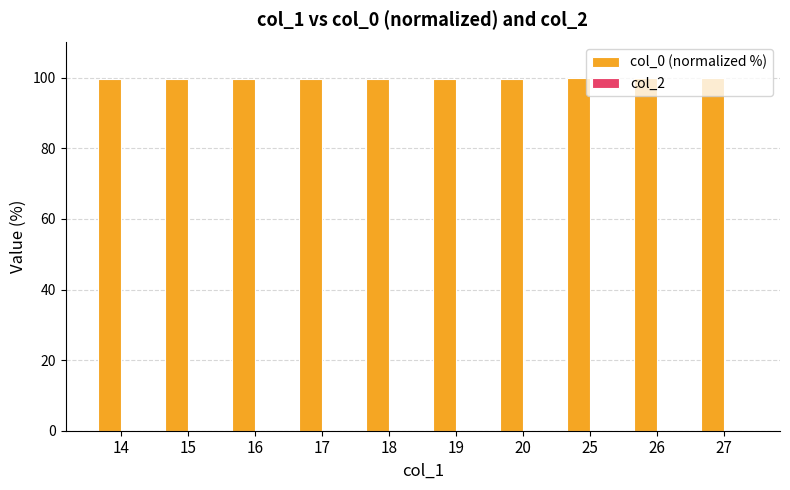

True or false: the data shows 29.6 at 19.

False